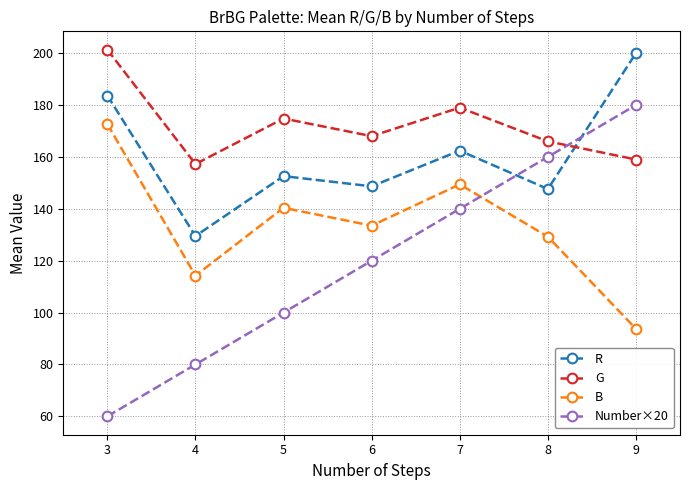

How many distinct data groups are displayed?

4